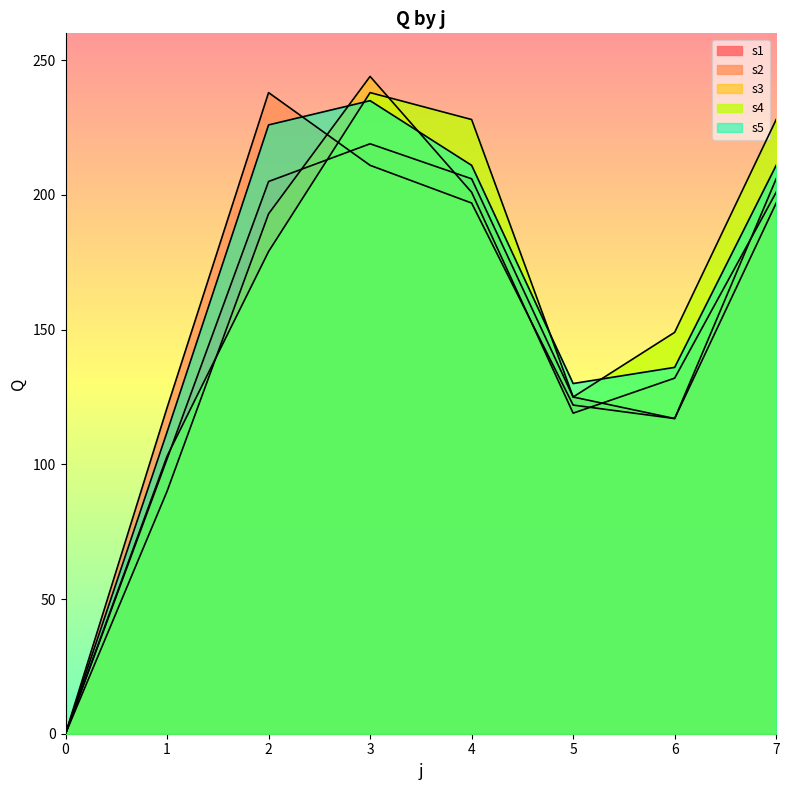

Which category has the highest value in the s4 series?

3